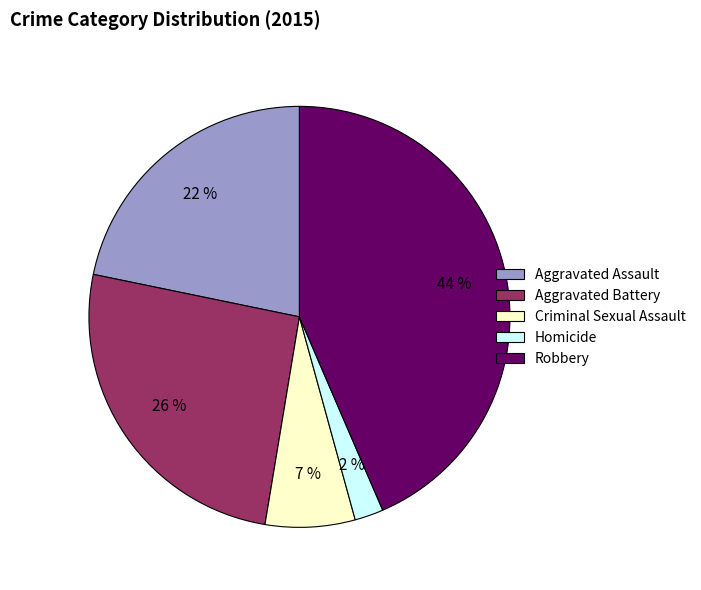

Is Aggravated Assault the majority of the pie?

No